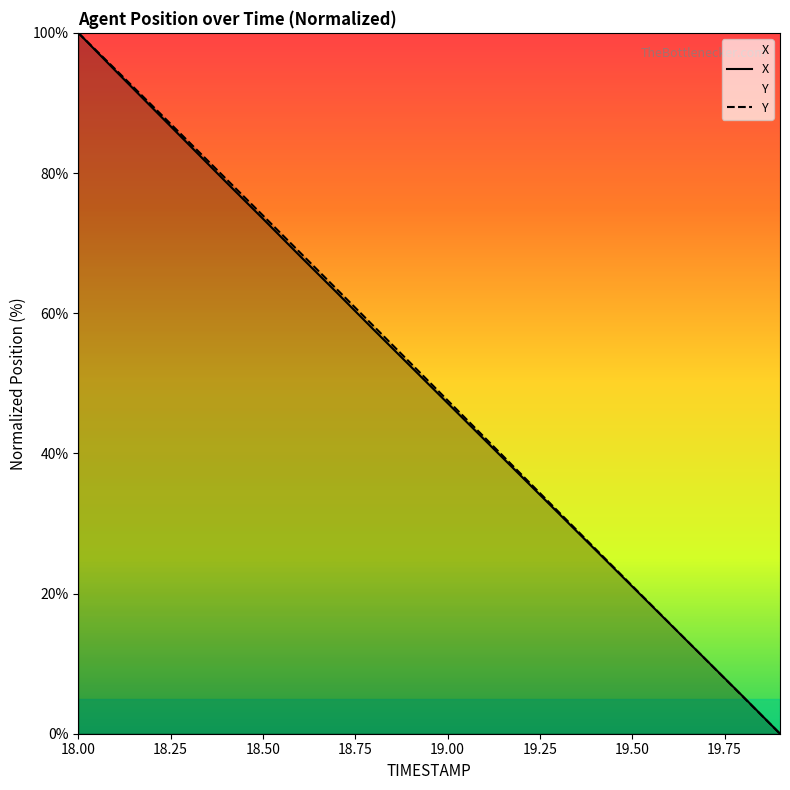

At which category does the chart reach its peak across all series?

18.00